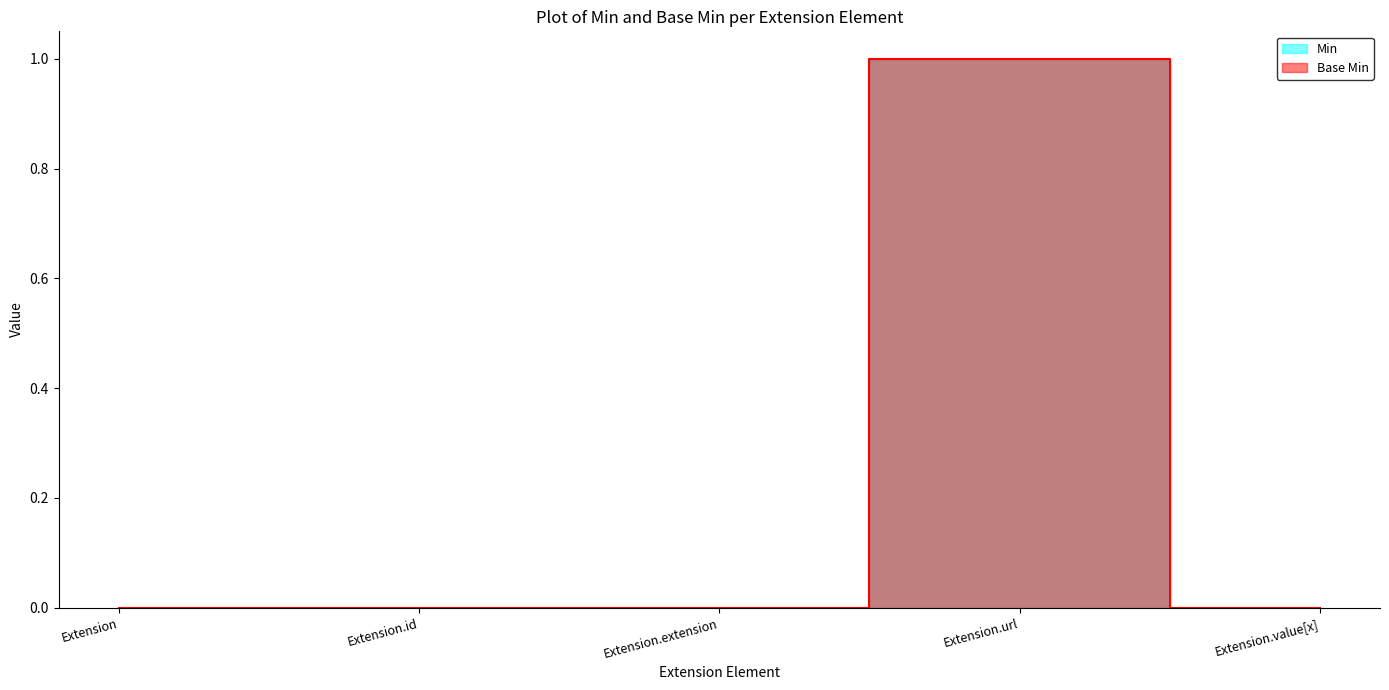

How many Min values are between 0 and 1?

5